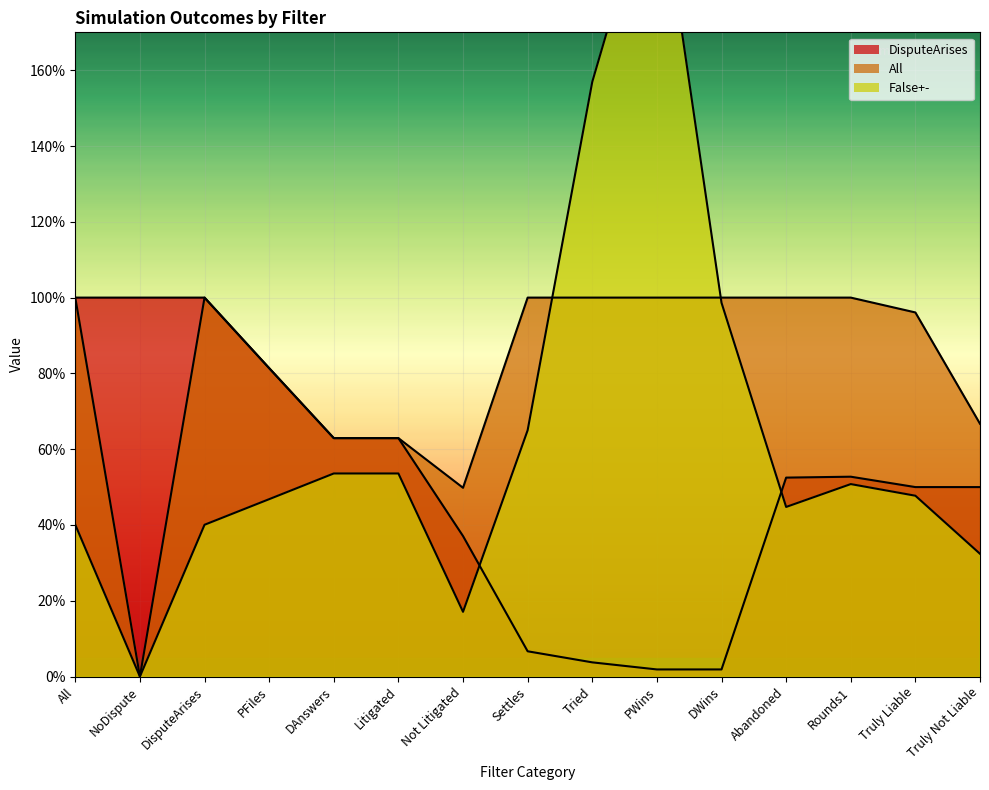

What is the sum of all False+- values?

9.6